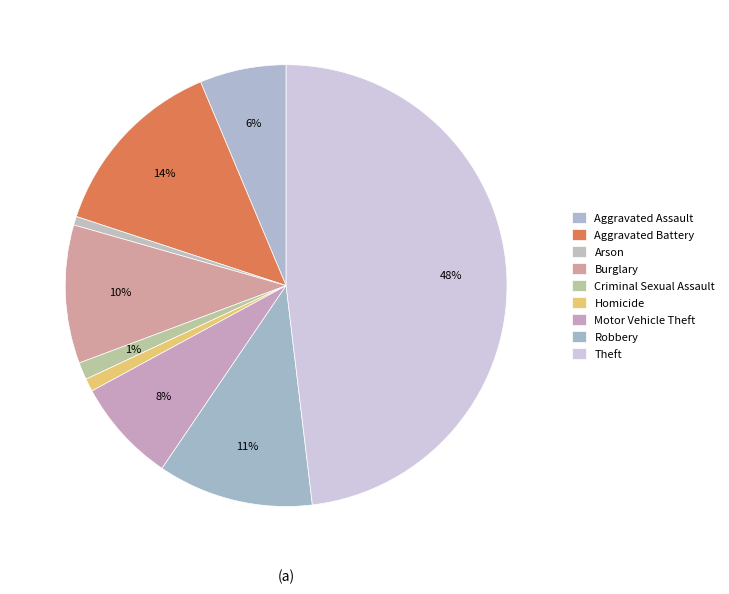

To the nearest percent, what is the combined percentage of Theft and Aggravated Battery?

62%